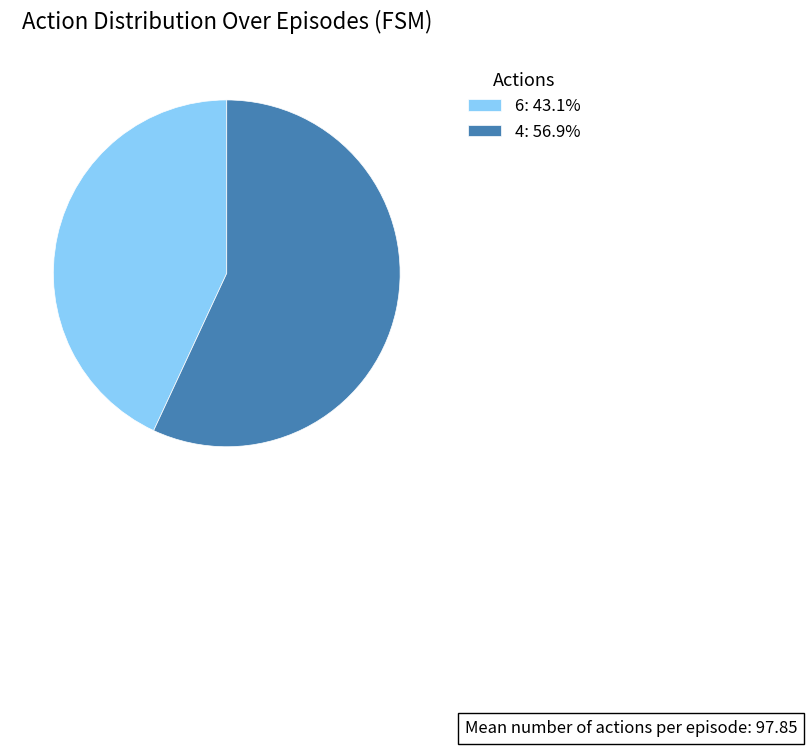

Approximately how many times larger is the value at 4: 56.9% compared to 6: 43.1%?

1.3